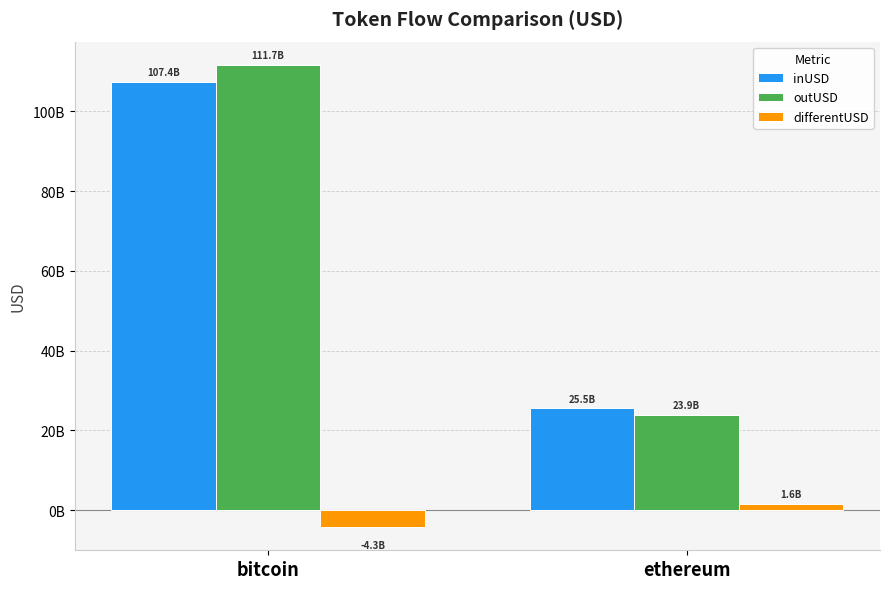

What is the difference between the maximum and minimum values in the inUSD series?

81895719043.0